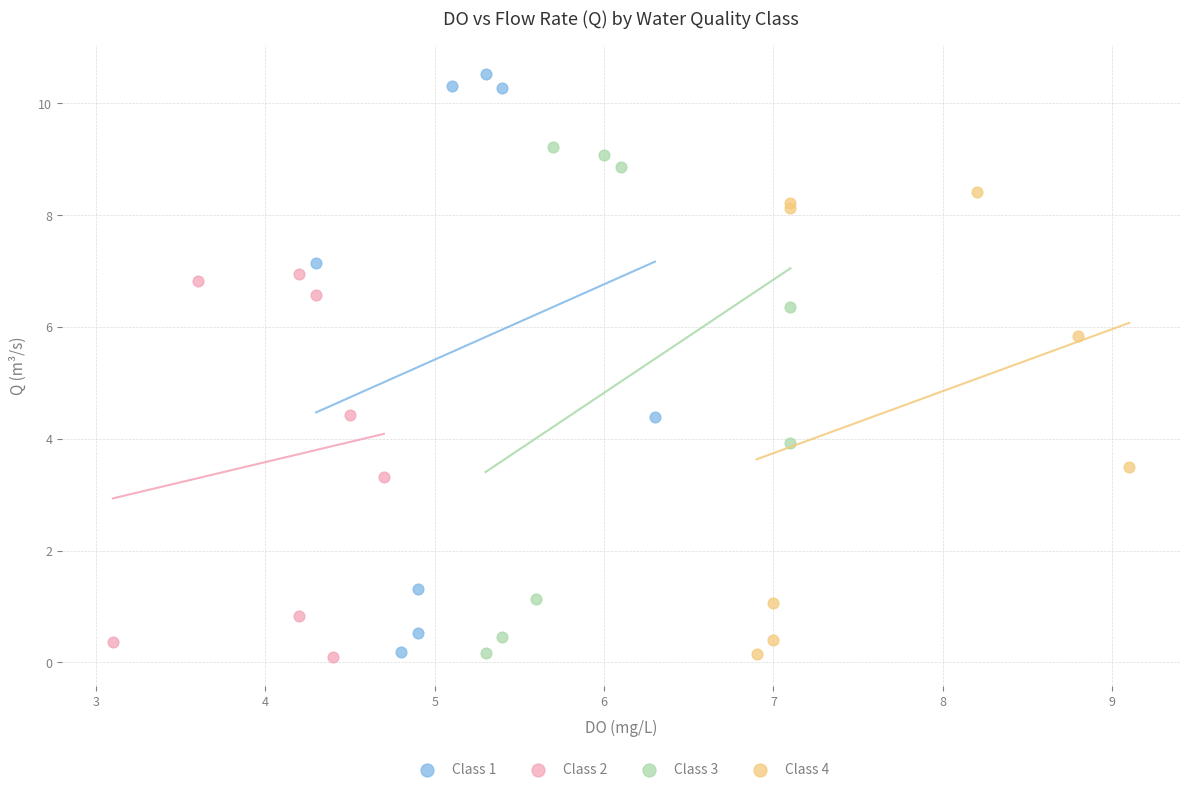

Which series reaches the maximum Y coordinate?

Class 1